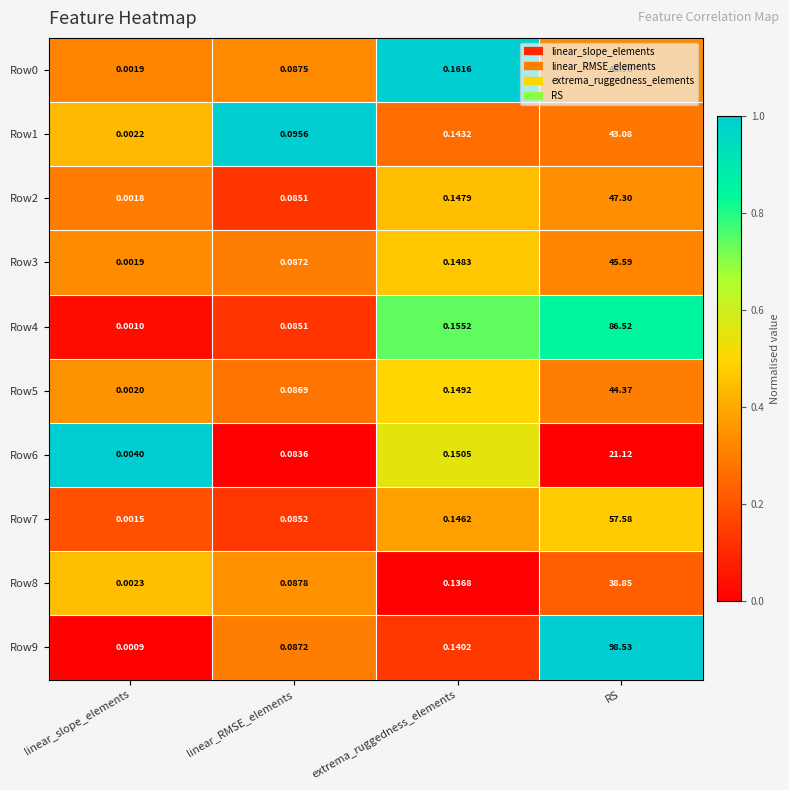

Which series has the largest total across all categories?

Row9